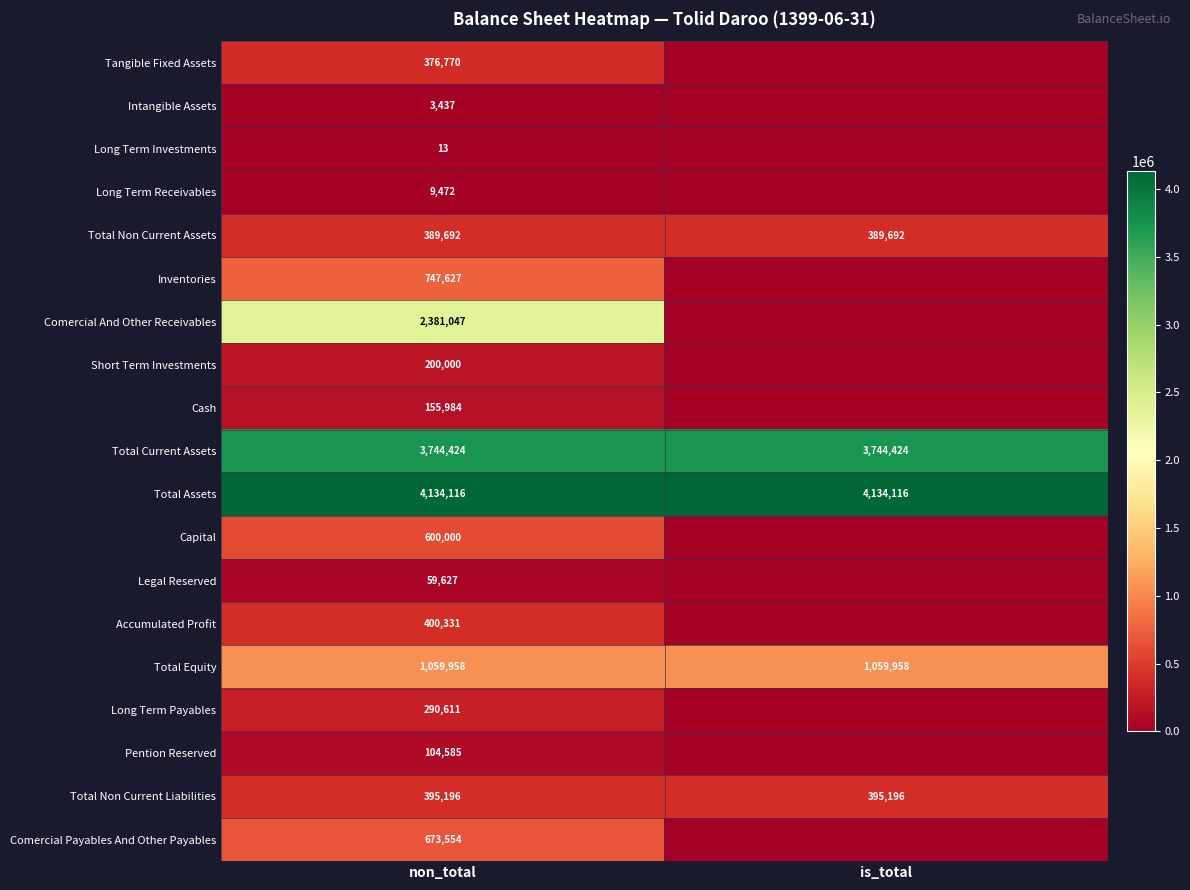

The Short Term Investments series shows 136337 at non_total. True or false?

False